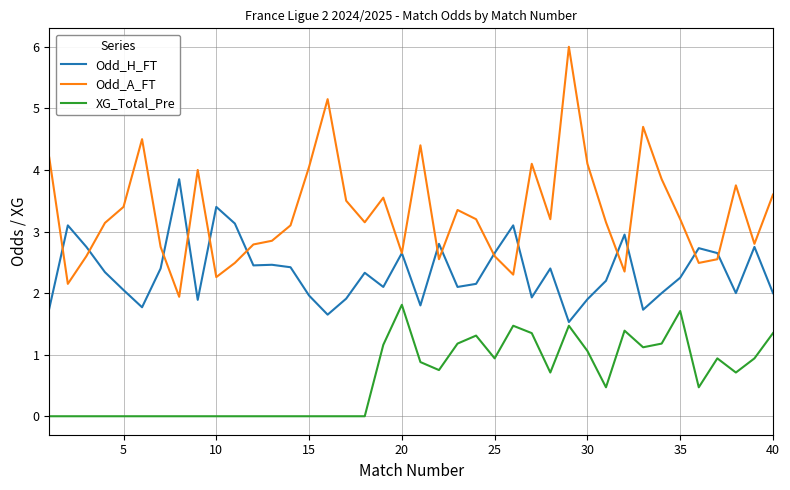

What is the lowest value of the Odd_H_FT series?

1.5